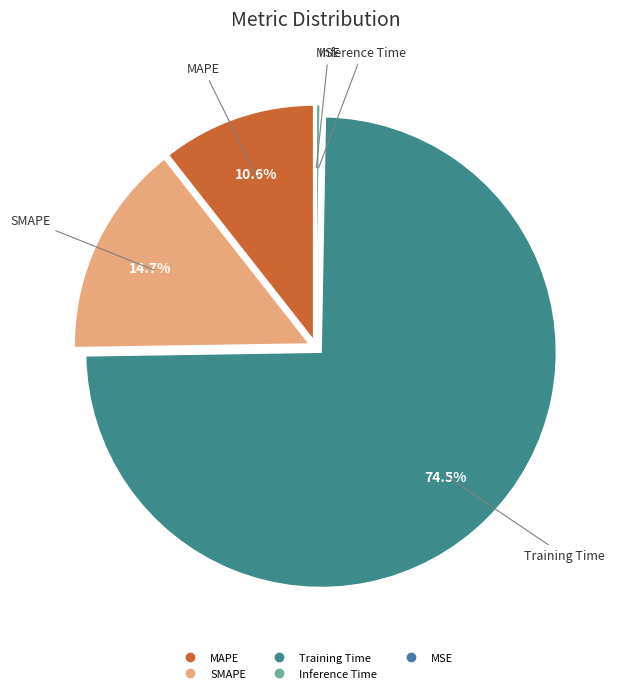

Is it true that Training Time is 63% of the pie?

False